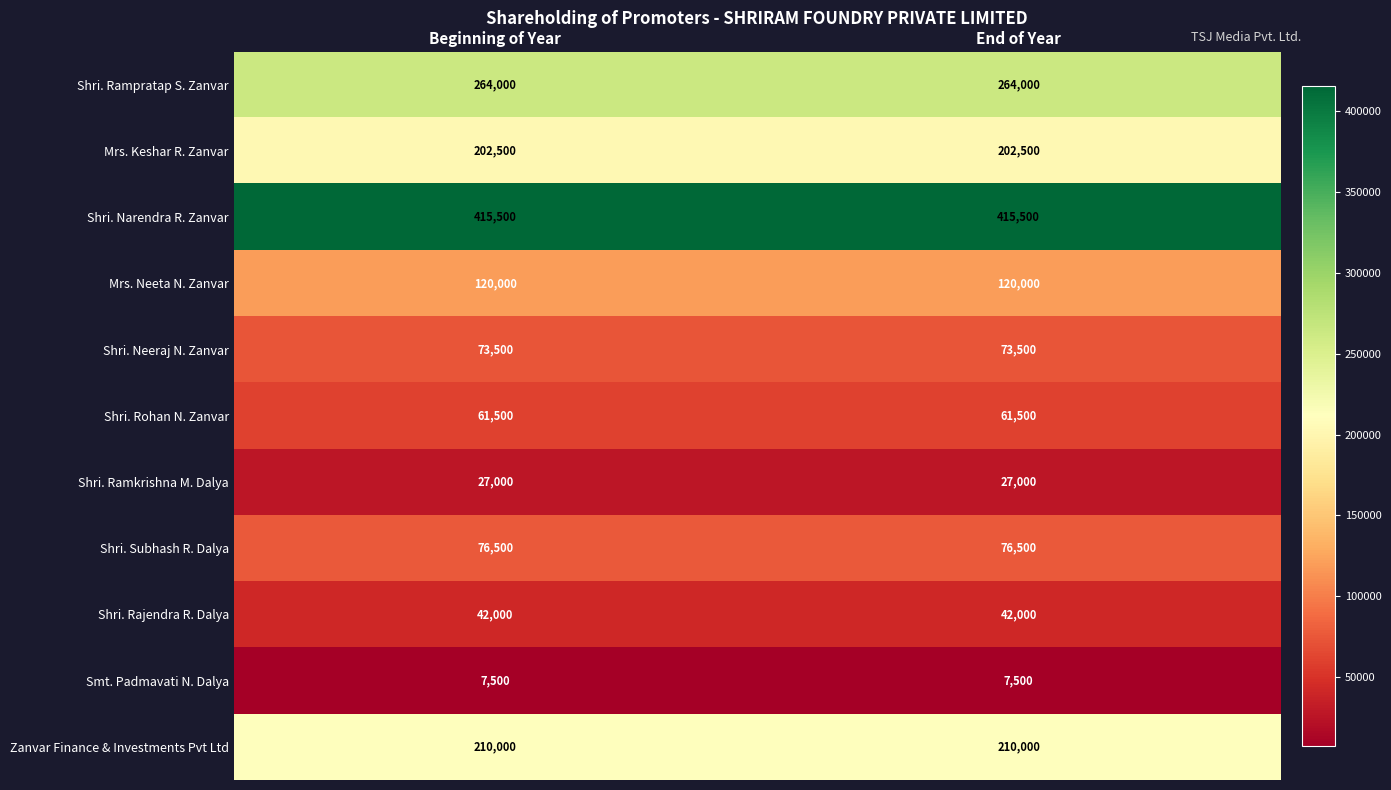

Which series has the largest total across all categories?

Shri. Narendra R. Zanvar